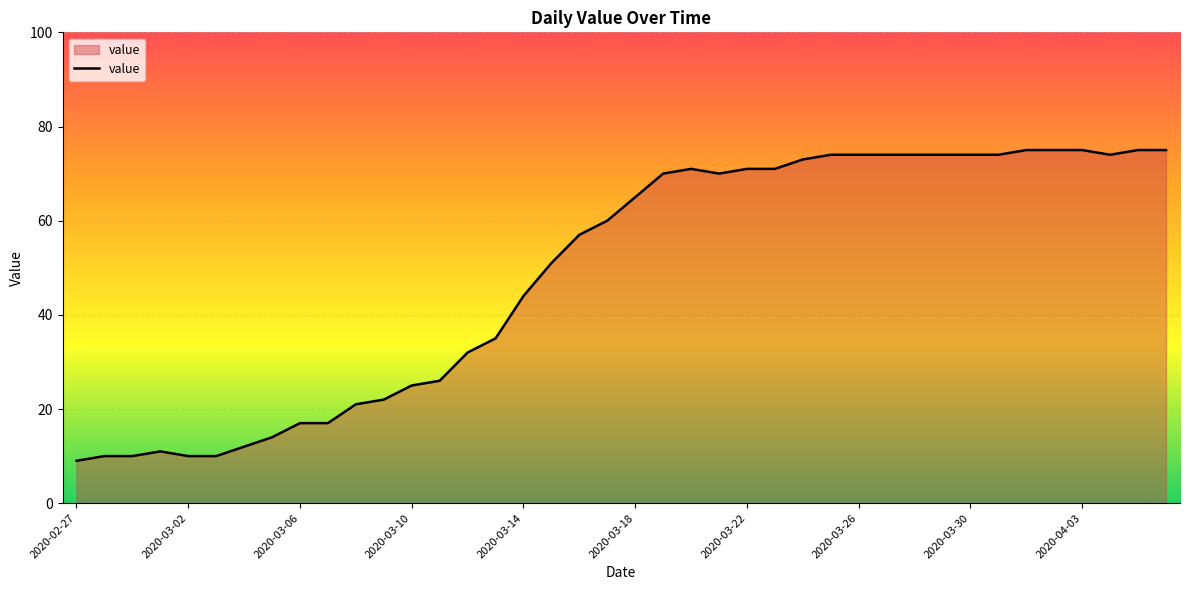

What is the greatest value displayed?

75